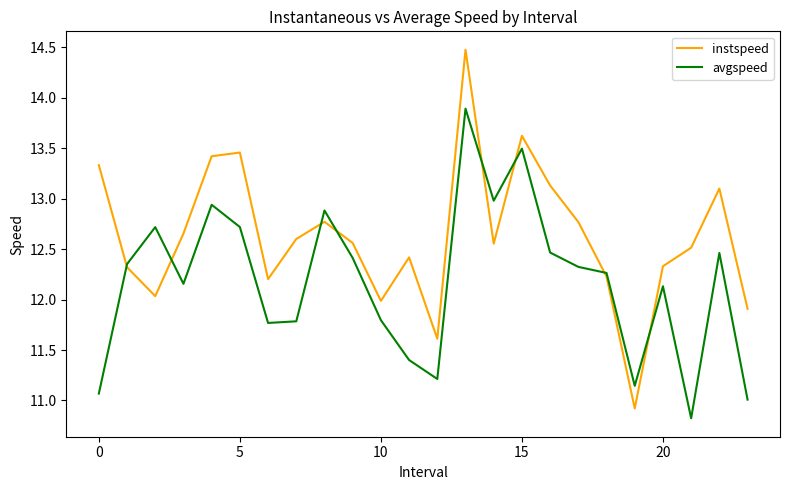

What is the lowest value of the instspeed series?

10.9